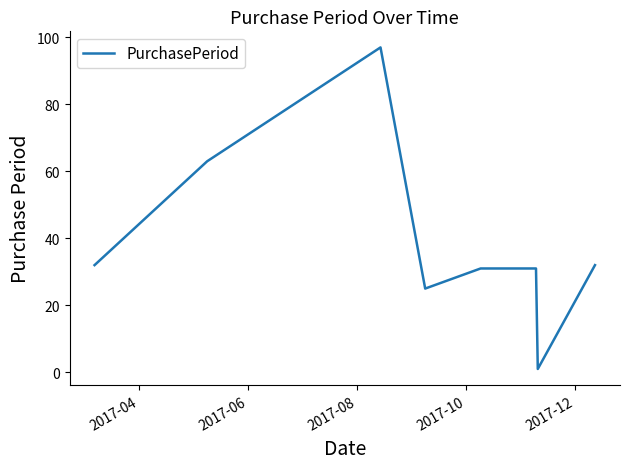

Count the number of data series in this chart.

1